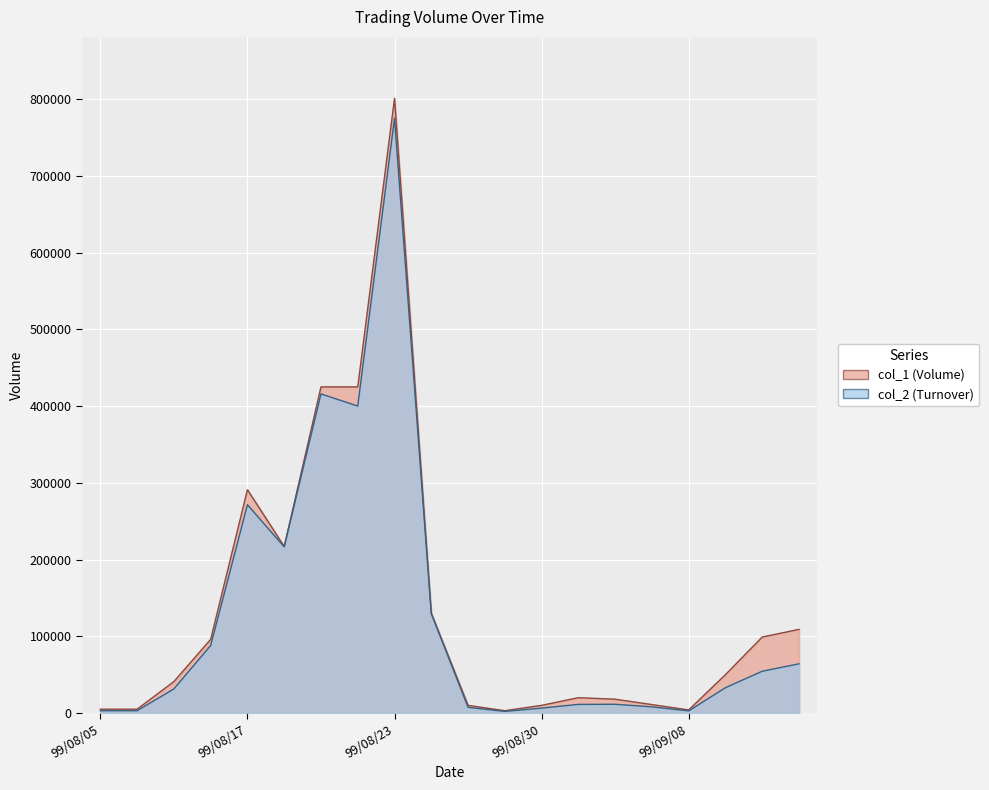

True or false: col_1 and col_2 cross at least once.

False